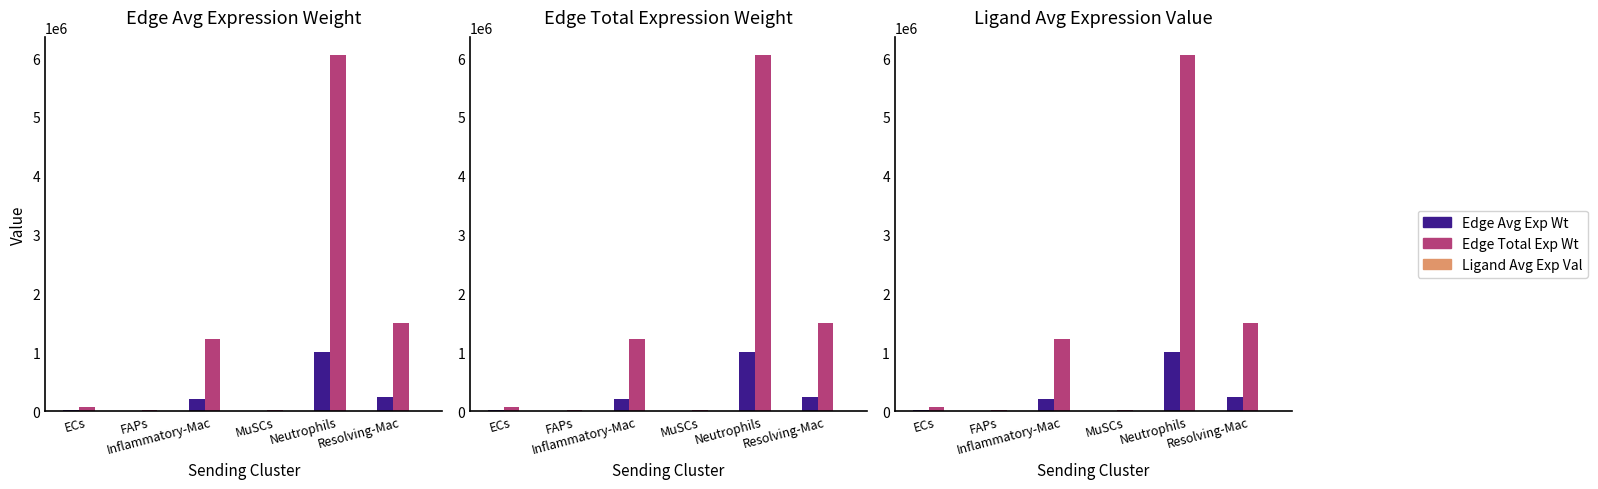

Is the value of Edge total expression weight at Neutrophils greater than the value of Edge average expression weight at FAPs?

Yes